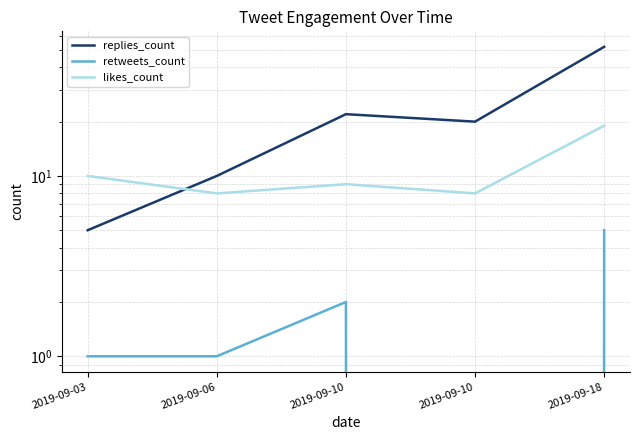

True or false: likes_count has a value of 11 at 2019-09-18.

False